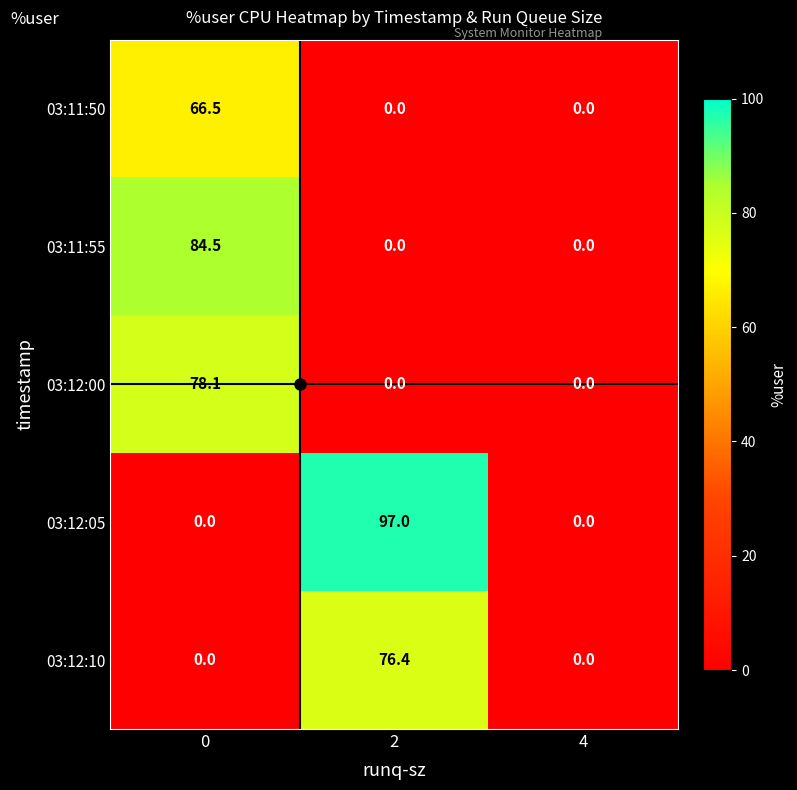

Which series has the largest total across all categories?

03:12:05